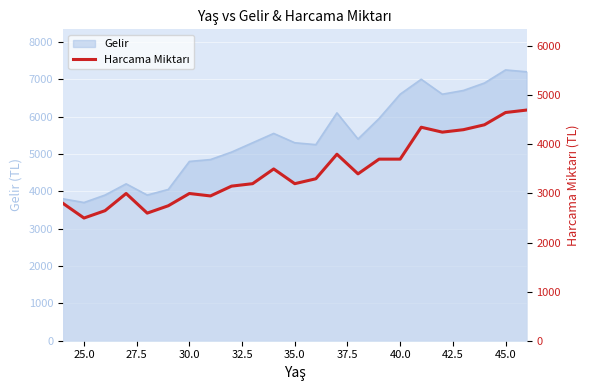

How many interior local peaks (higher than both neighbors) does the data have?

5